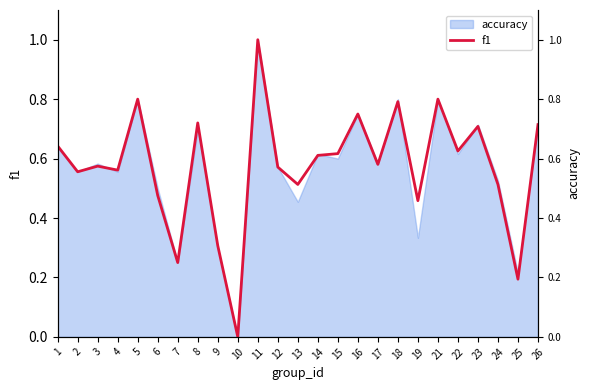

How many interior local peaks (higher than both neighbors) does the data have?

8